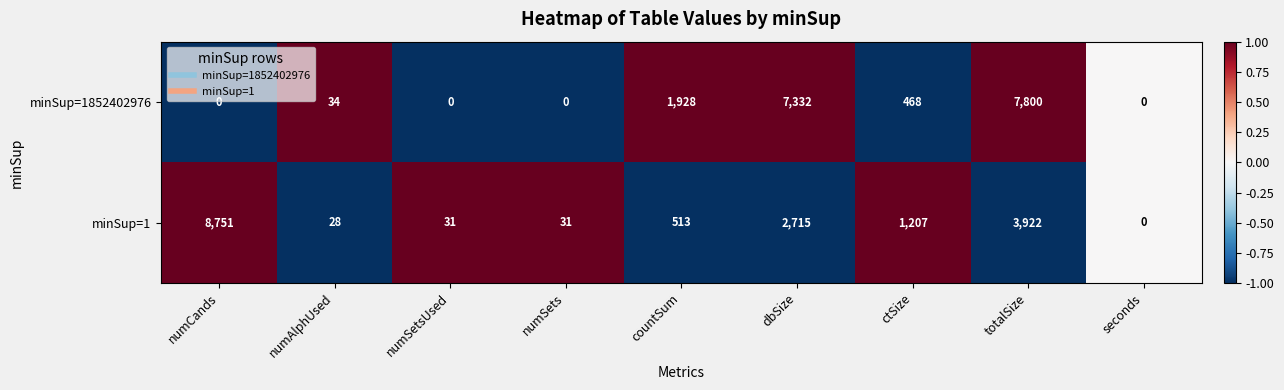

List the series in order of their peak value, highest first.

minSup=1, minSup=1852402976